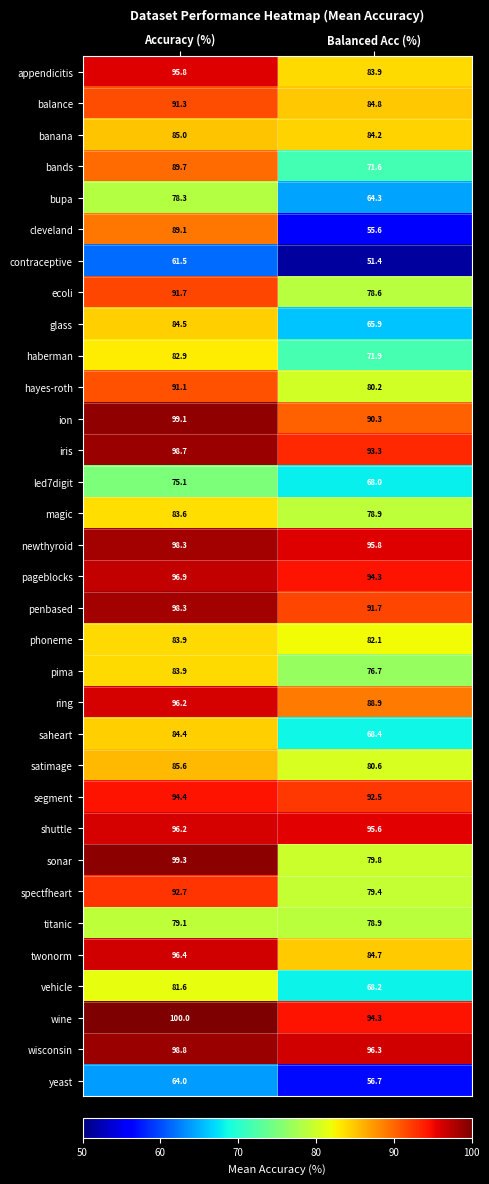

Which category has the highest value across all series?

Accuracy (%)